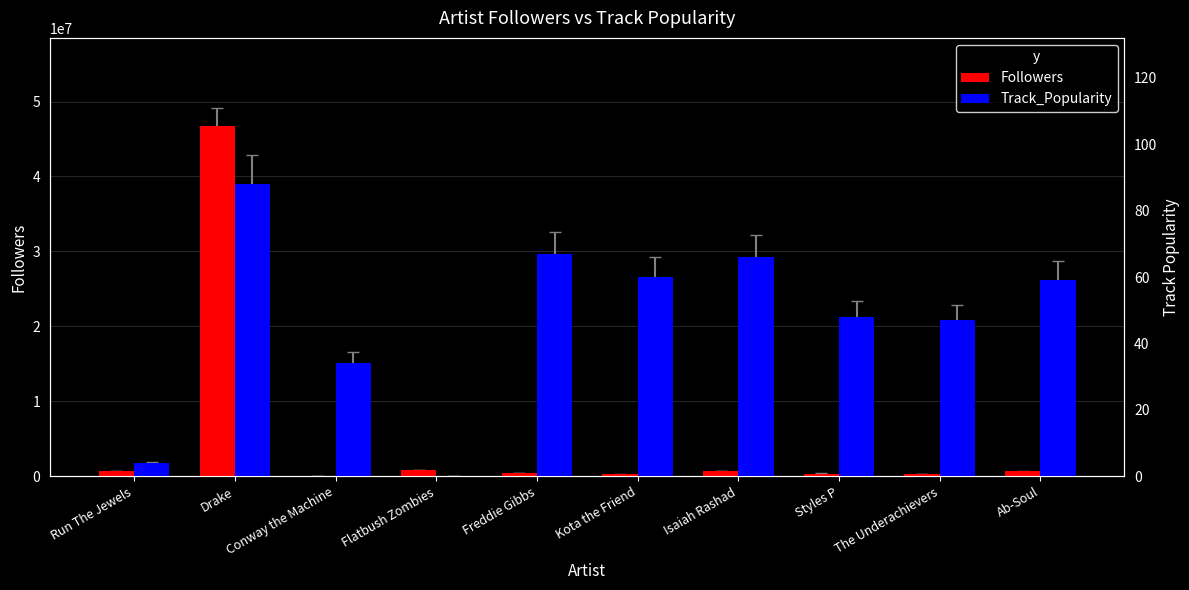

The value of Followers at The Underachievers is 297351. True or false?

True